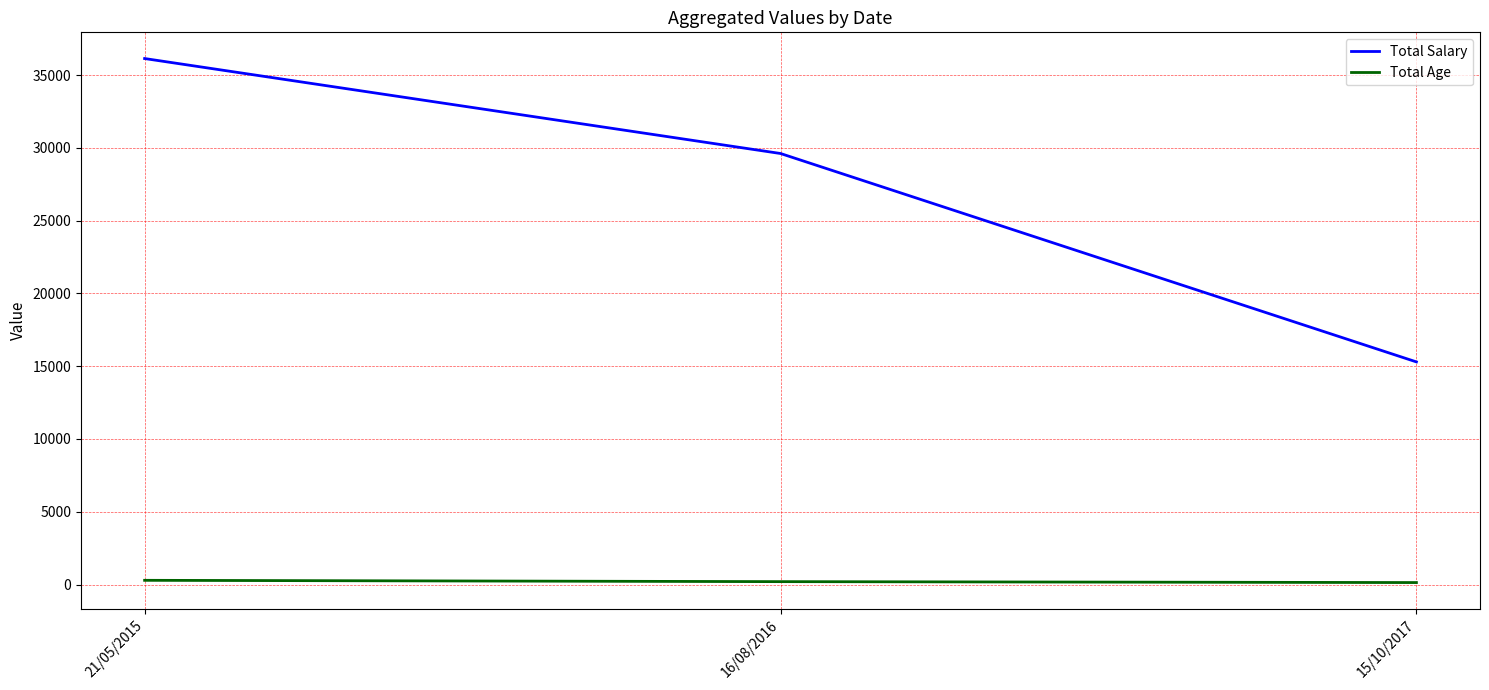

What is the average value of the Total Age series?

207